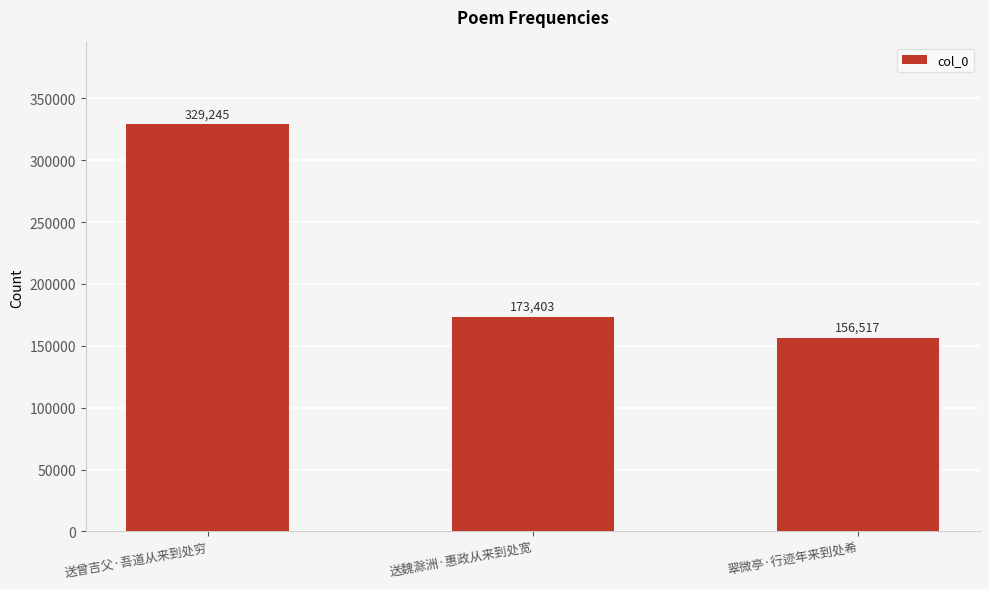

Rank the categories by value from lowest to highest.

翠微亭·行迹年来到处希, 送魏滁洲·惠政从来到处宽, 送曾吉父·吾道从来到处穷